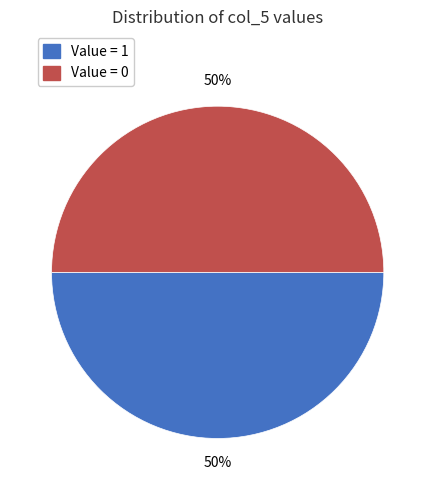

To the nearest percent, what is the average slice percentage?

50%